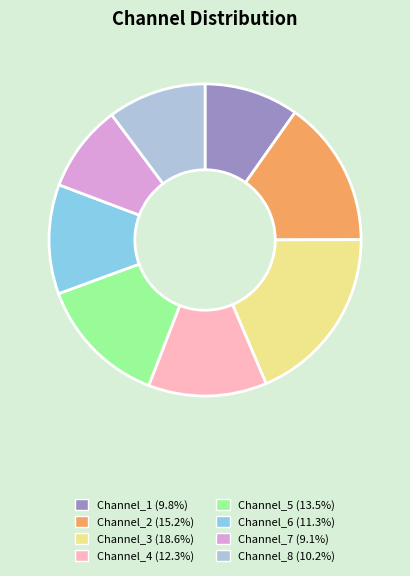

Does Channel_4 (12.3%) represent more than half of the total?

No